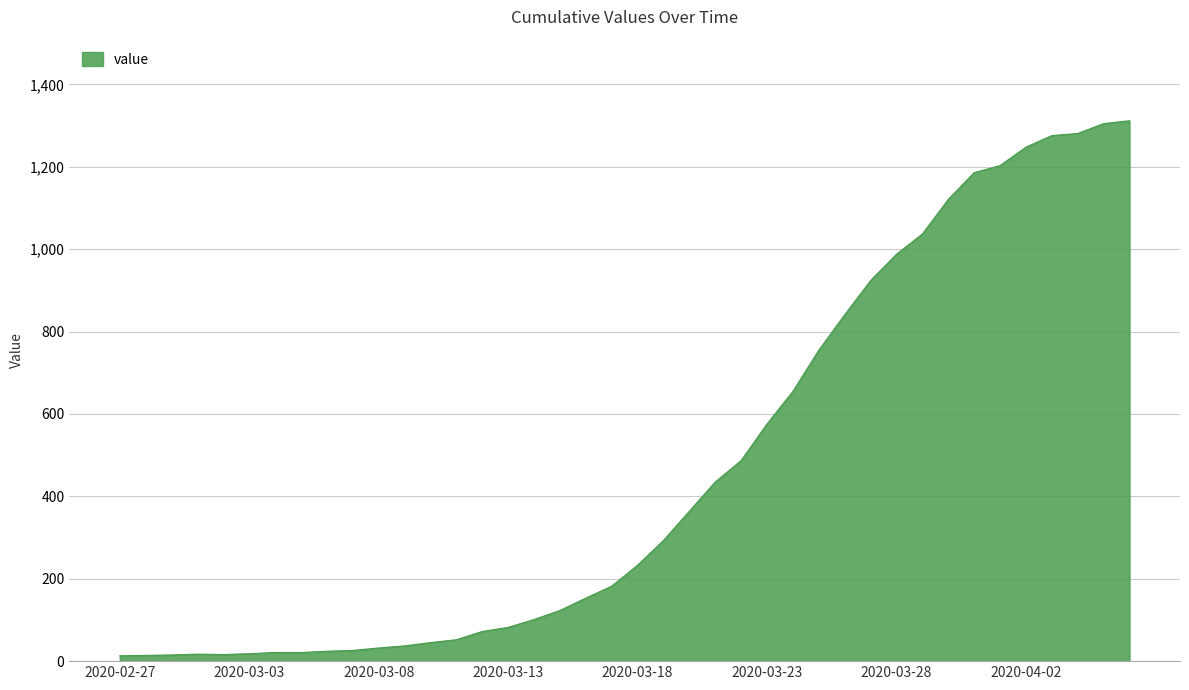

What is the difference between the maximum and minimum values?

1299